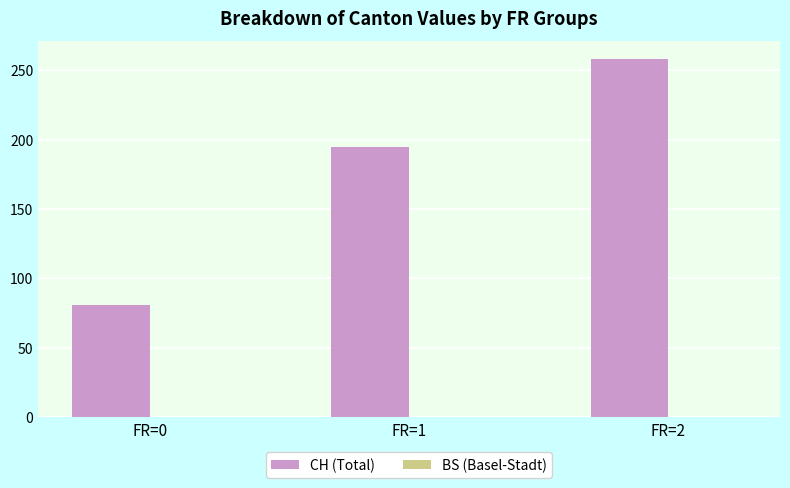

Where is the data nearest to the value 169?

FR=1